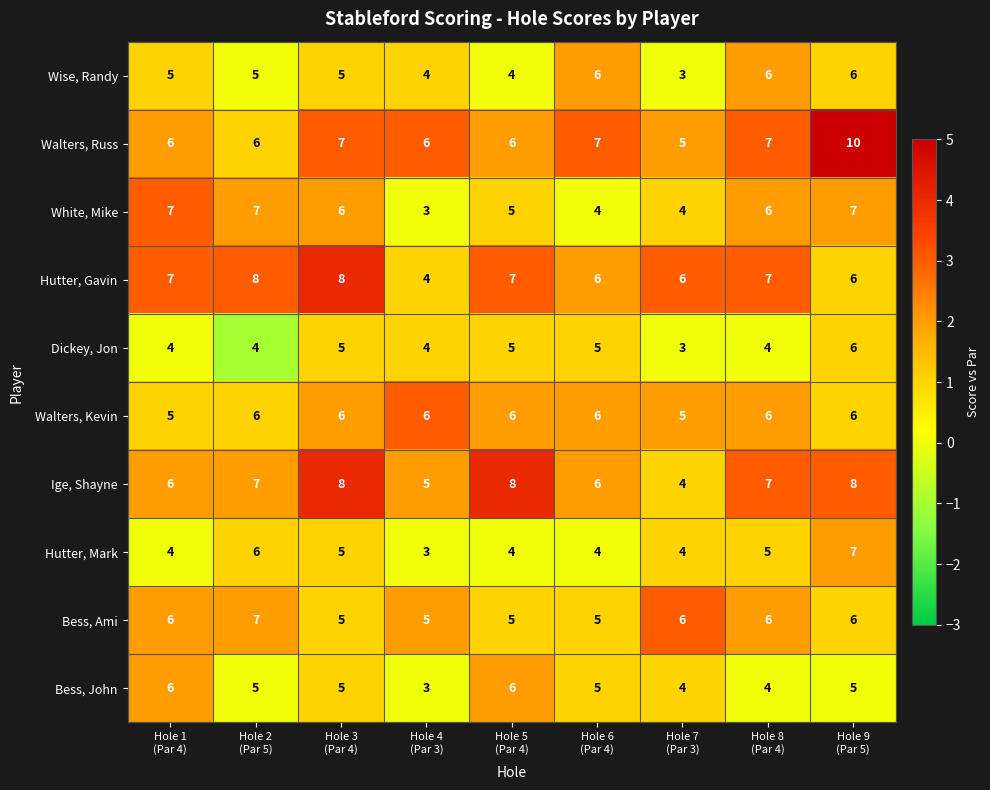

Count the Walters, Kevin values in the range 6 to 7.

7